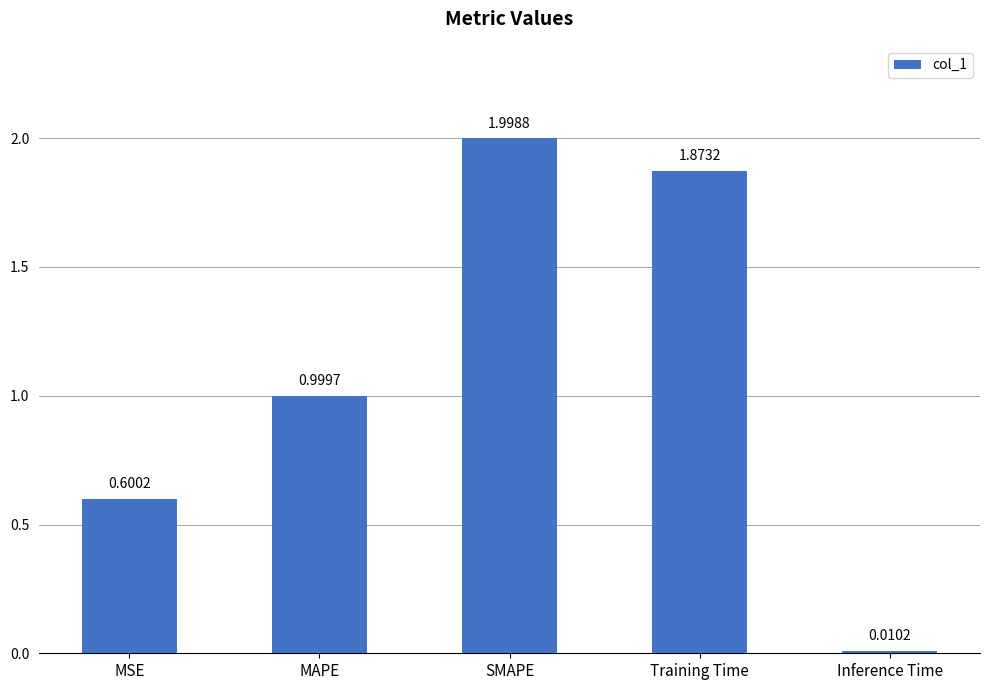

At which category does the chart reach its peak across all series?

SMAPE